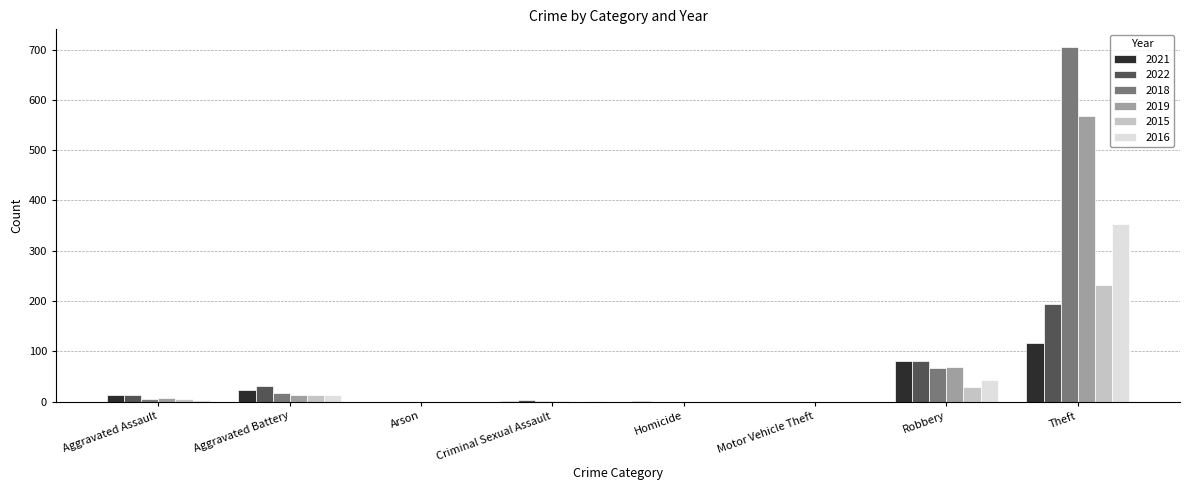

How many groups of bars are there?

8